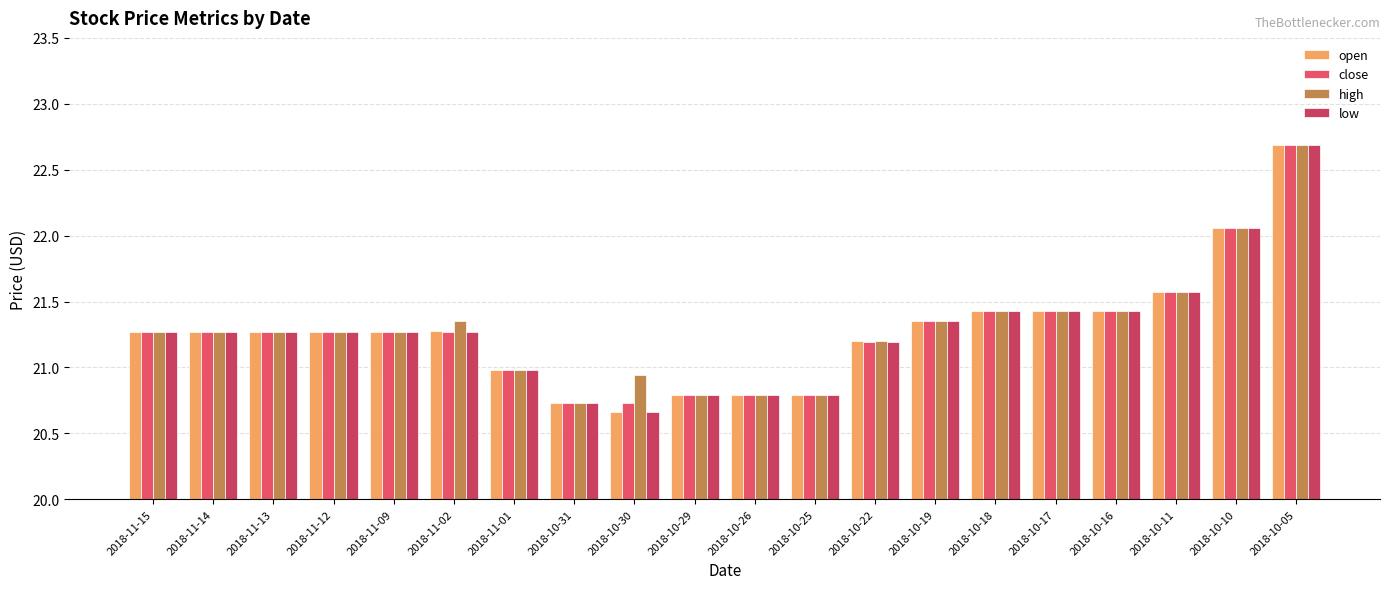

Rank the series by their maximum value, from highest to lowest.

open, close, high, low